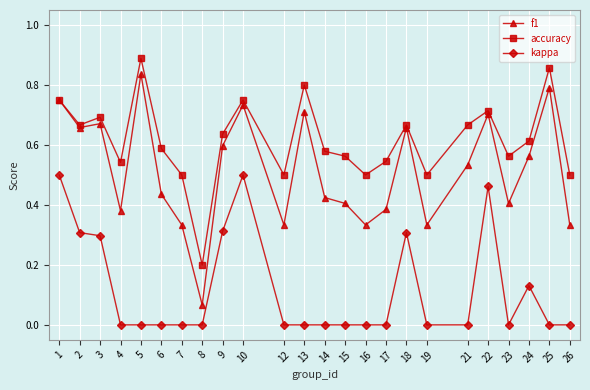

True or false: kappa and accuracy intersect in this chart.

False